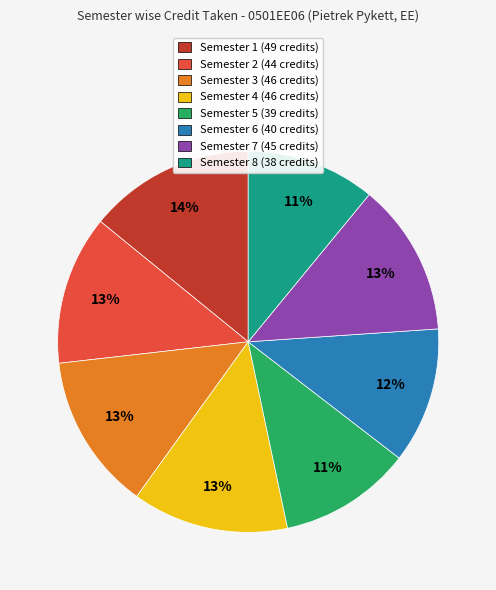

Is there a majority slice in this chart?

No